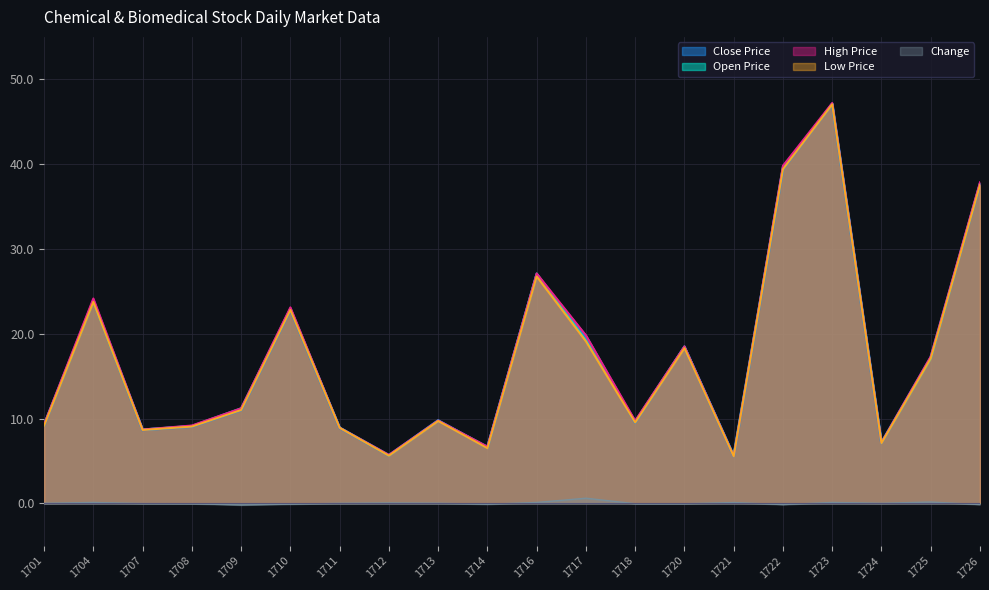

Which series has the widest spread of values?

High Price